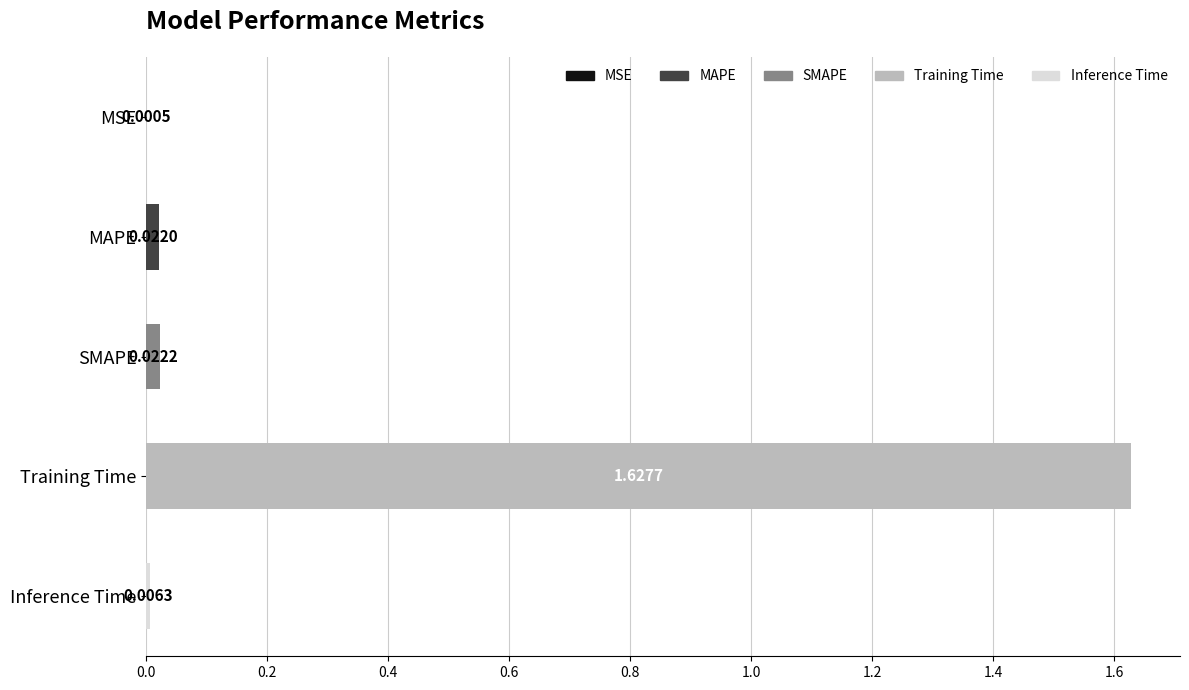

How many data points does each series have?

5